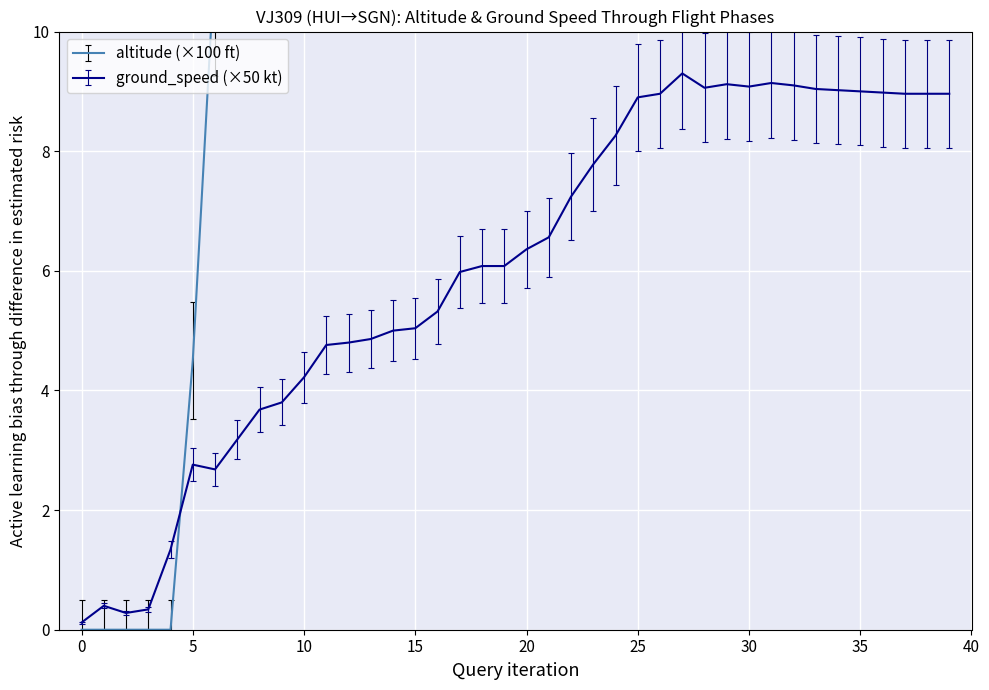

Is it true that ground_speed equals 6.2 at 35?

False